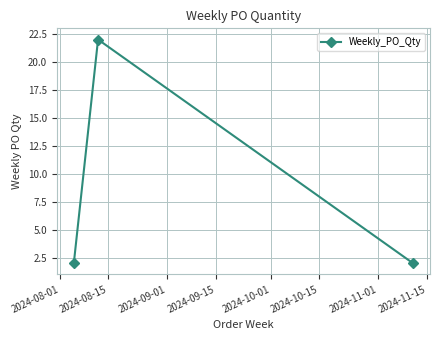

What is the value of the 1st point from the left?

2